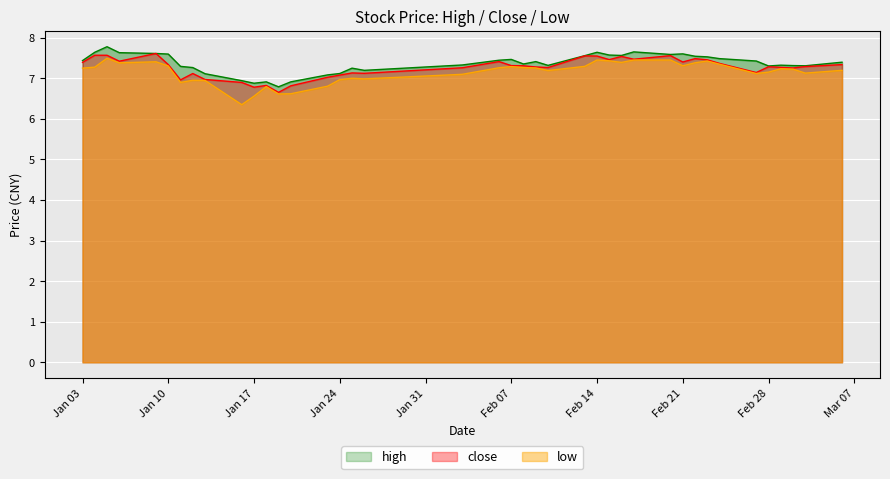

What is the difference between the maximum and second lowest values in the close series?

0.8